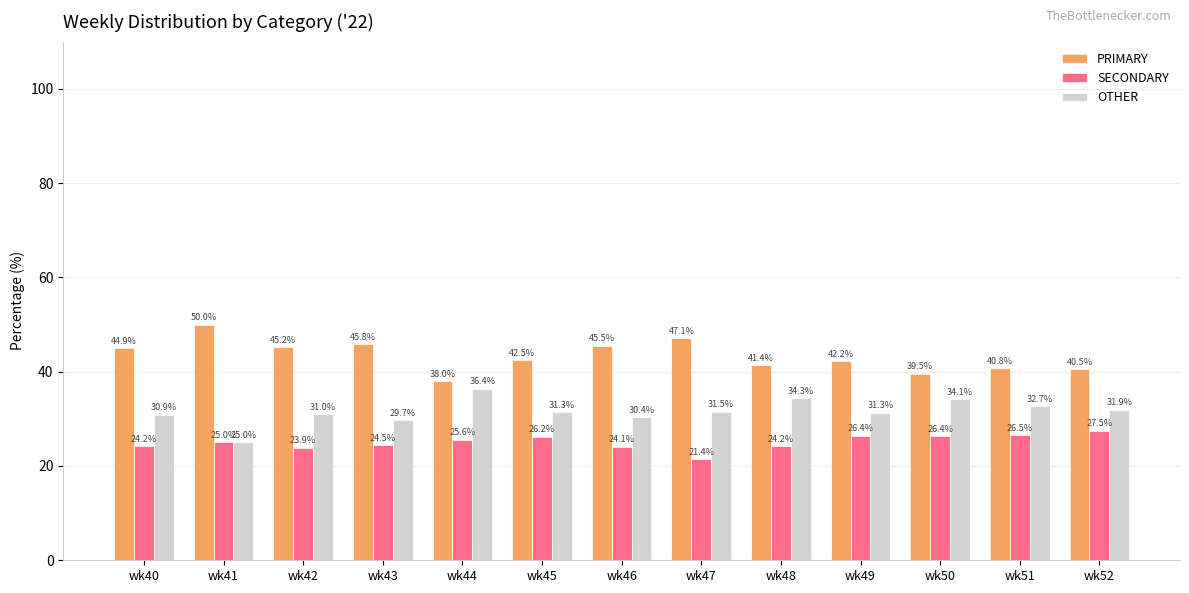

At how many categories does at least one series exceed 43?

6